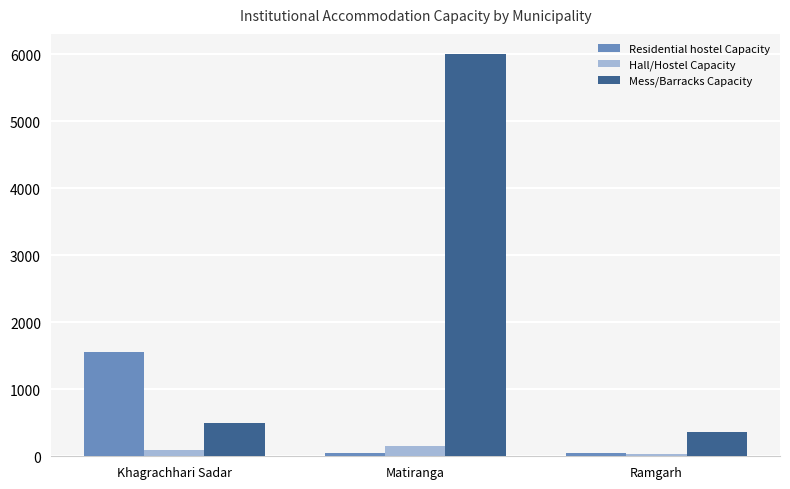

Which label corresponds to the largest value in the chart?

Matiranga